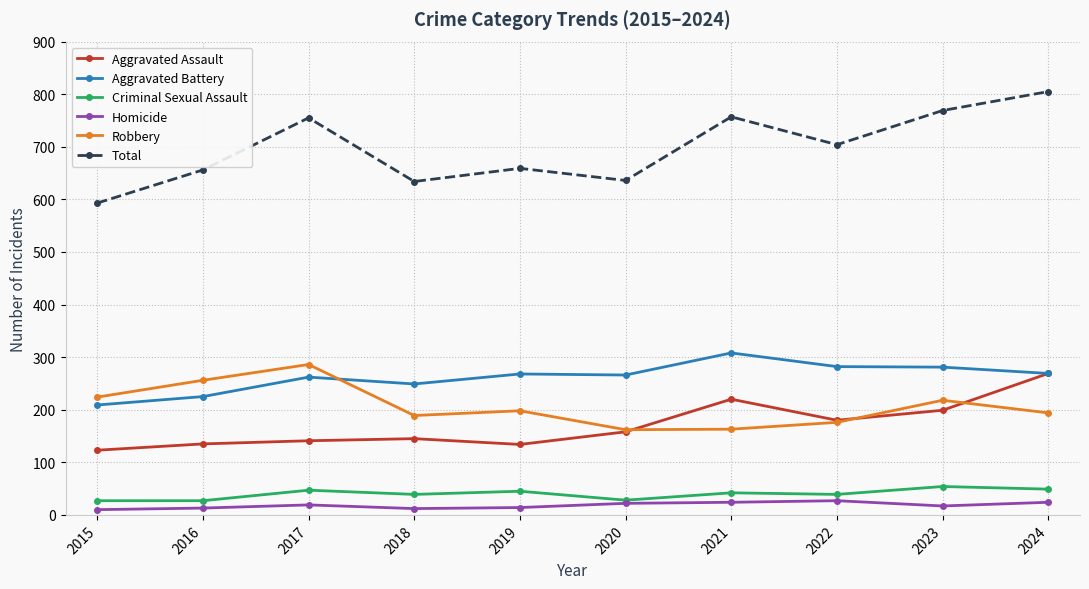

Which series has the largest range (max minus min)?

Total